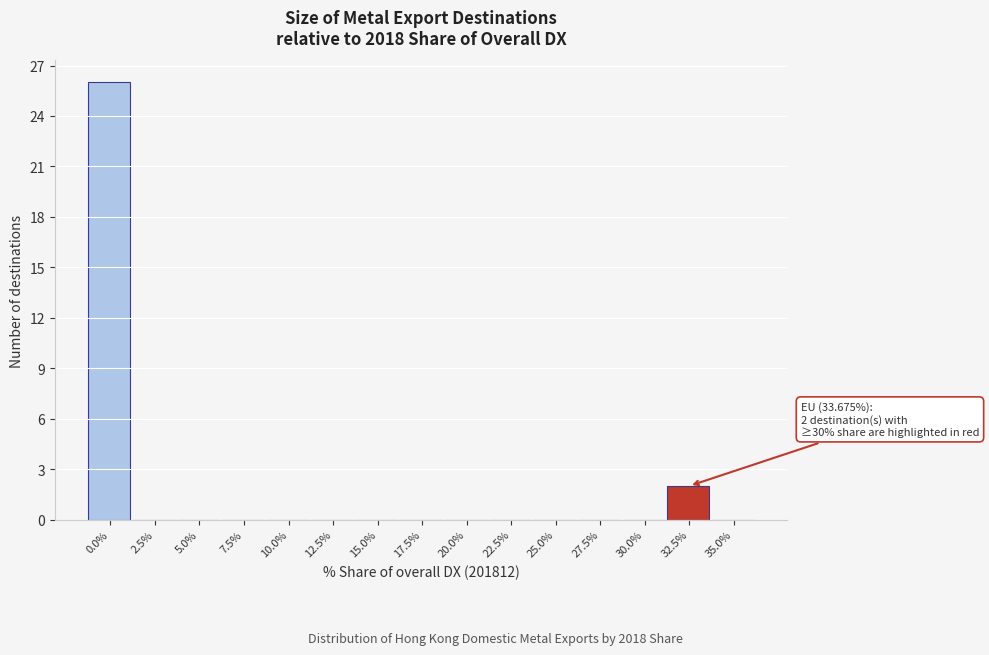

Reading left to right, transcribe all the data shown in this chart.

0.0%=26	2.5%=0	5.0%=0	7.5%=0	10.0%=0	12.5%=0	15.0%=0	17.5%=0	20.0%=0	22.5%=0	25.0%=0	27.5%=0	30.0%=0	32.5%=2	35.0%=0